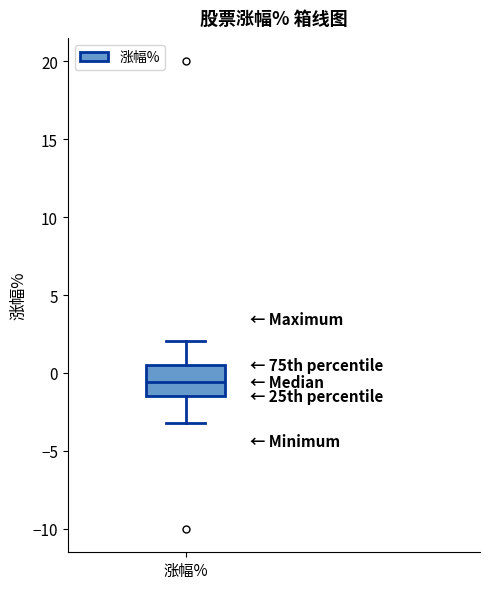

Read this box plot against the y-axis: the position of the median line, the range covered by the box, and the ends of both whiskers. The values are not printed on the chart, so give them approximately, as read against the axis.

median -0.5, box -1.5 to 0.5, whiskers -3.0 to 2.0